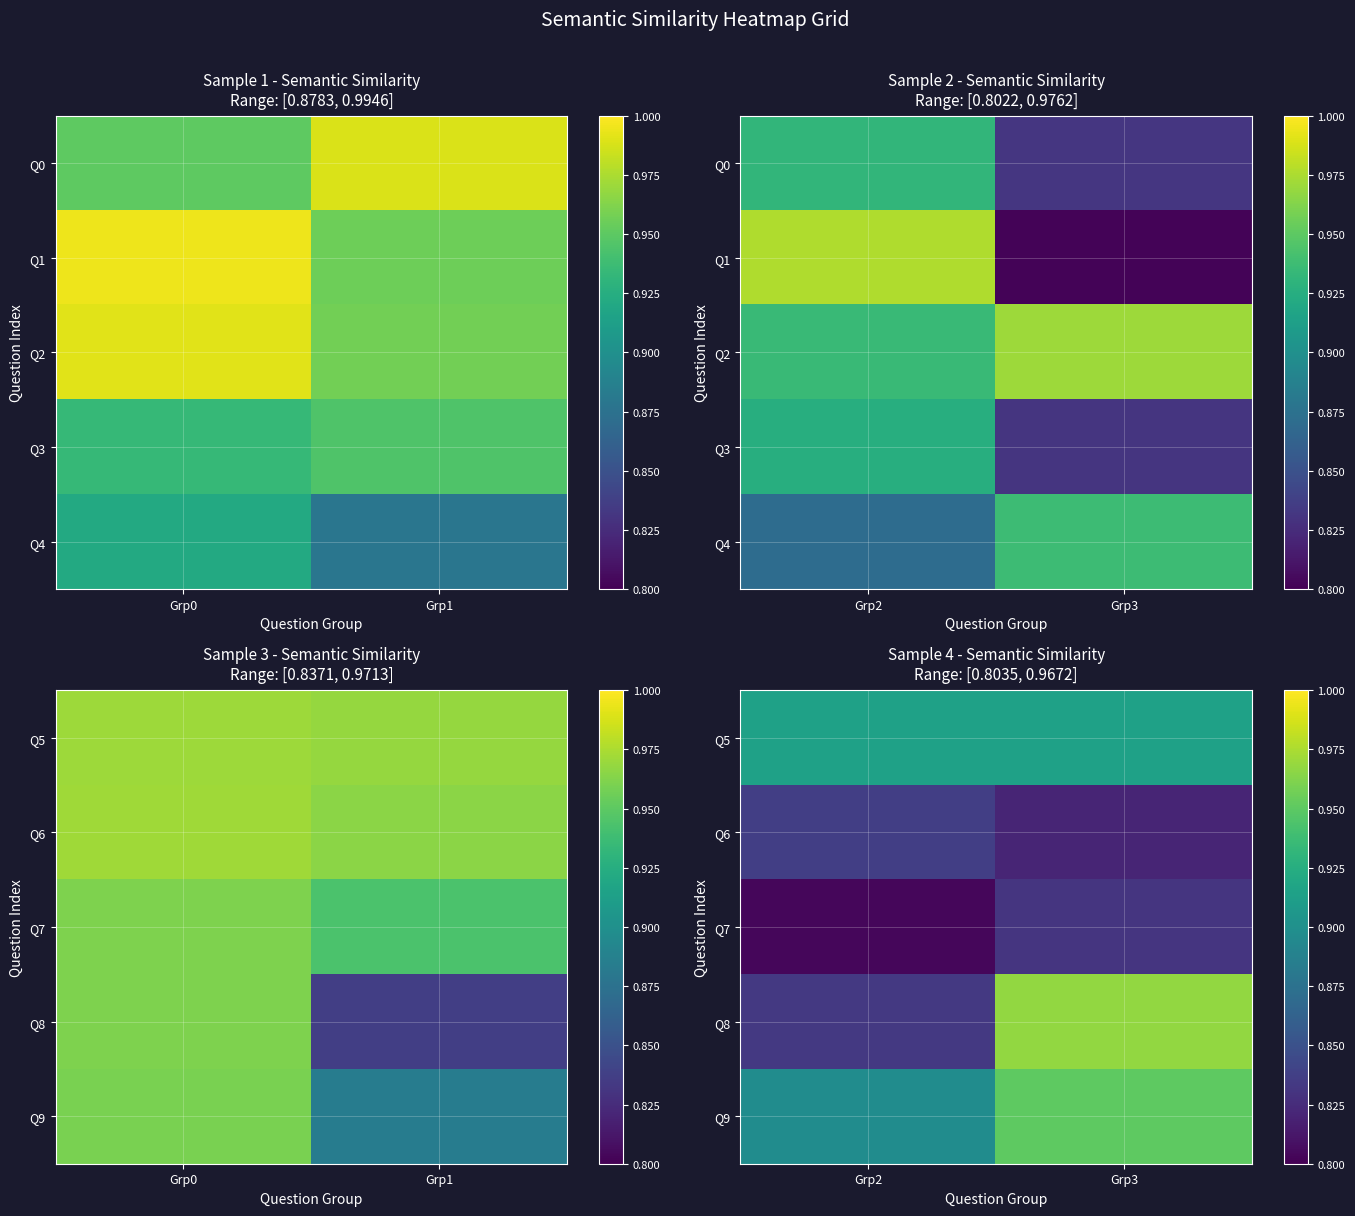

At which label does Q5 reach its minimum?

Grp2